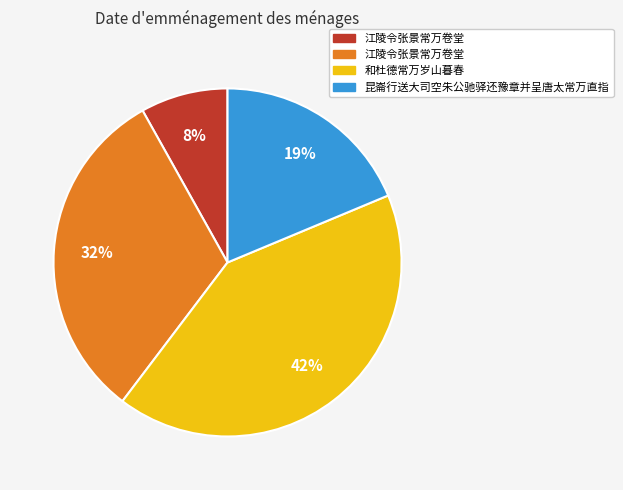

Is there a majority slice in this chart?

No